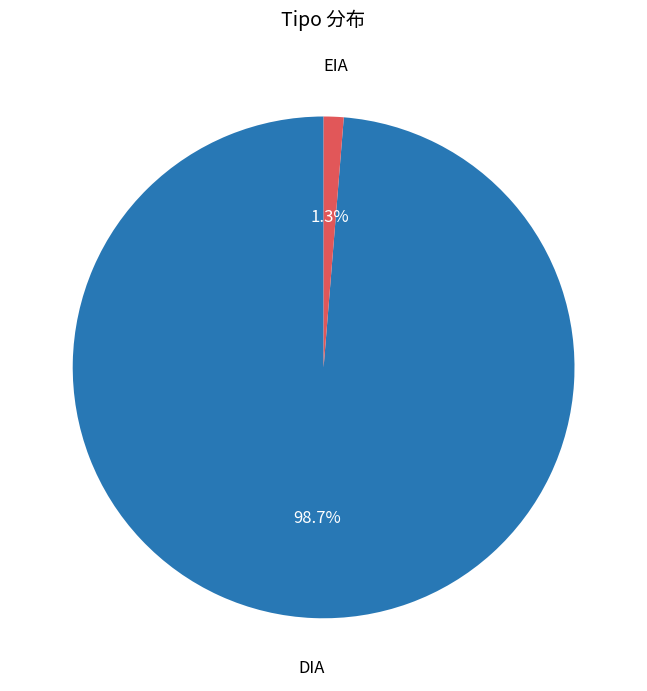

Is there any slice that represents more than half of the pie?

Yes